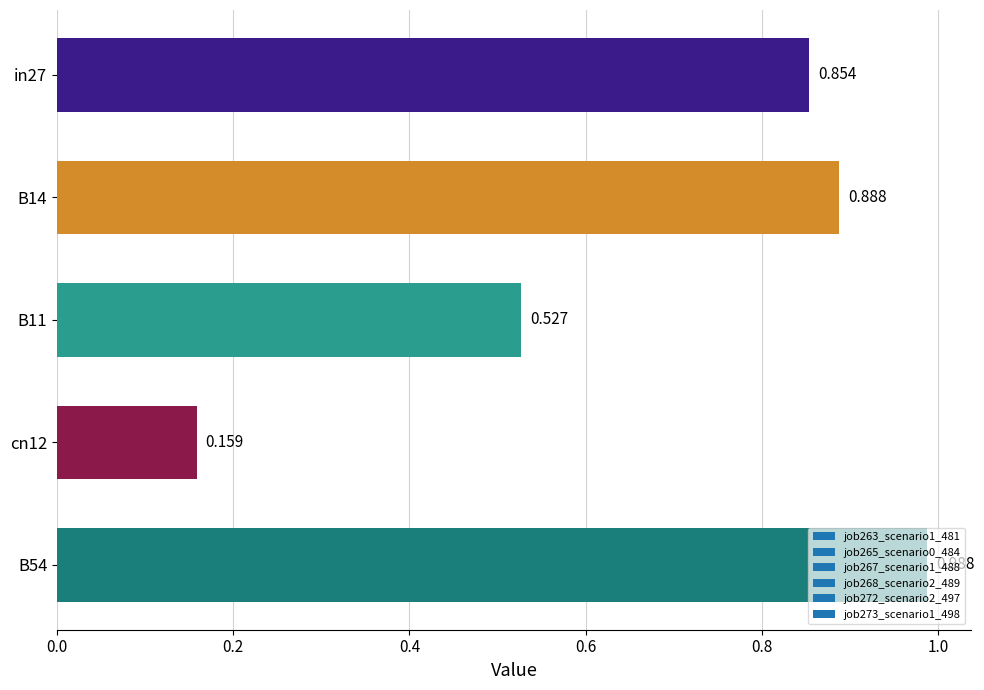

How many series are shown in this chart?

1